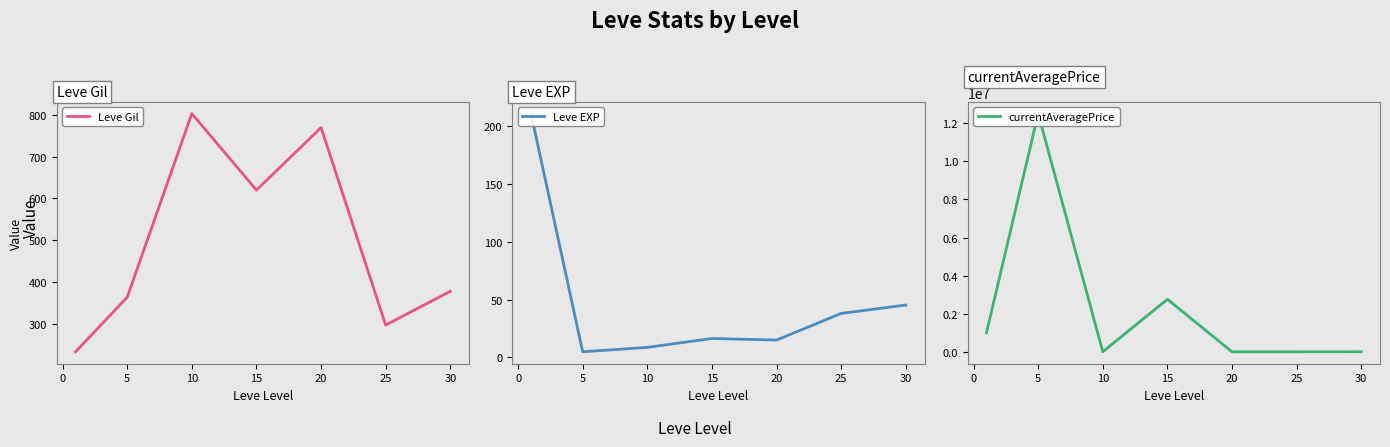

What is the lowest value of the Leve Gil series?

232.5